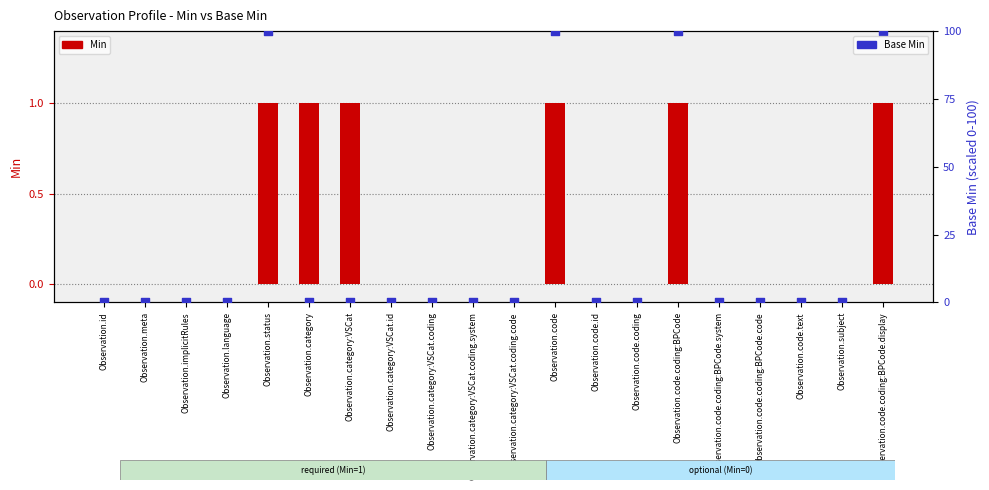

Which series has the largest Y range (max minus min)?

Base Min